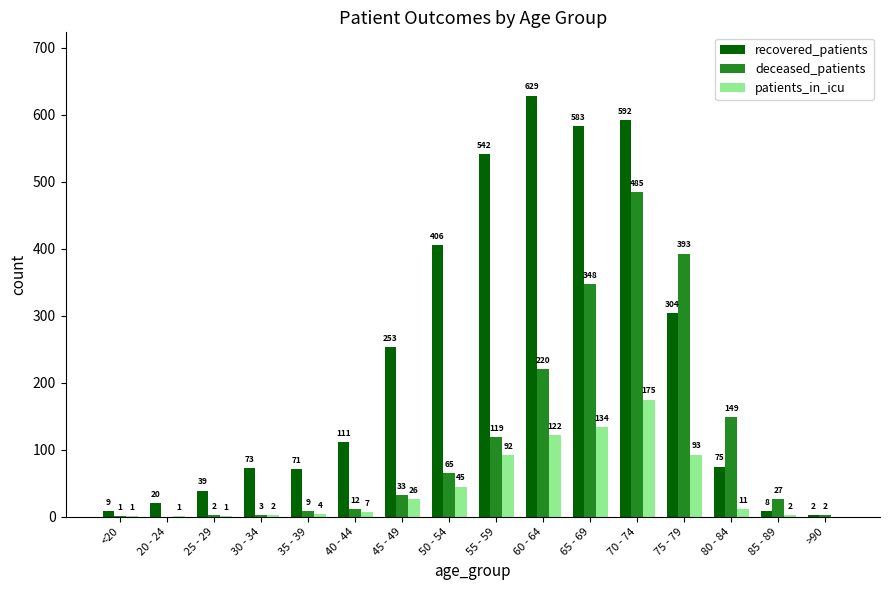

How many groups of bars are there?

16